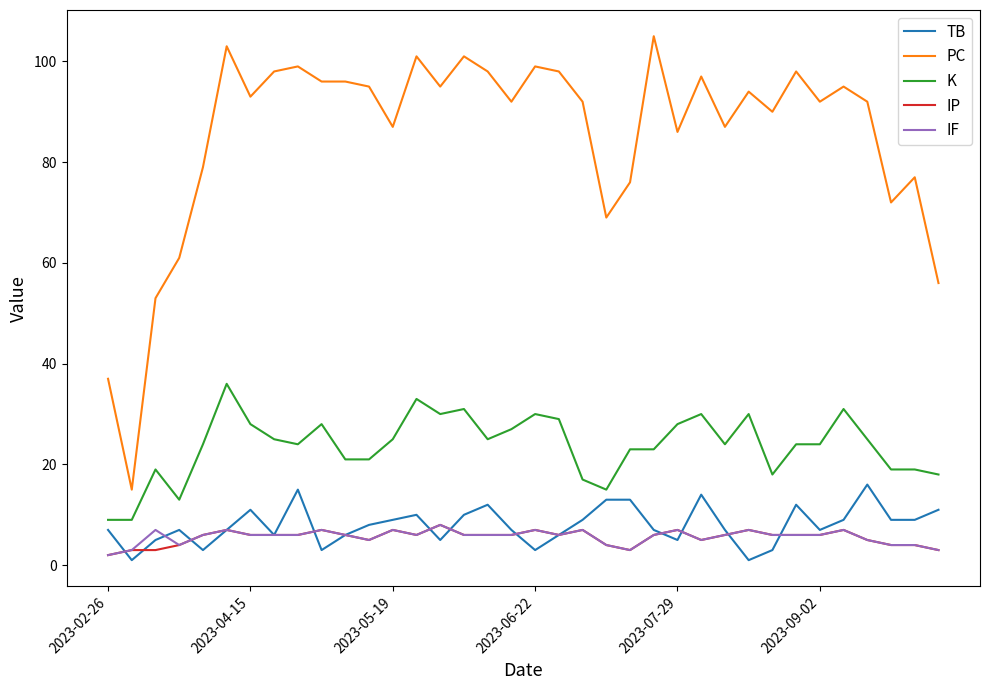

Which series has the largest total across all categories?

PC